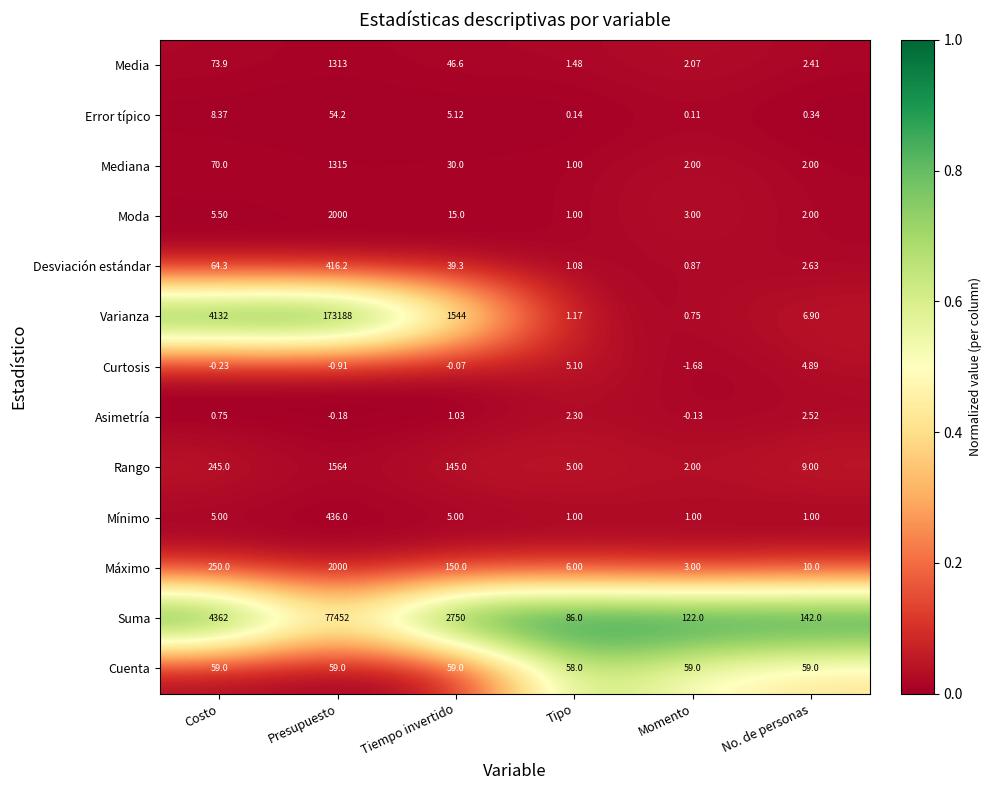

Which series has the widest spread of values?

Varianza